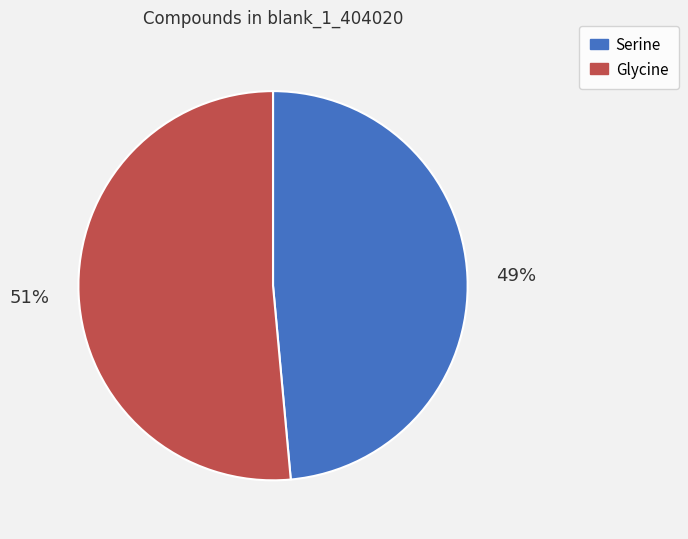

To the nearest percent, what is the average slice percentage?

50%